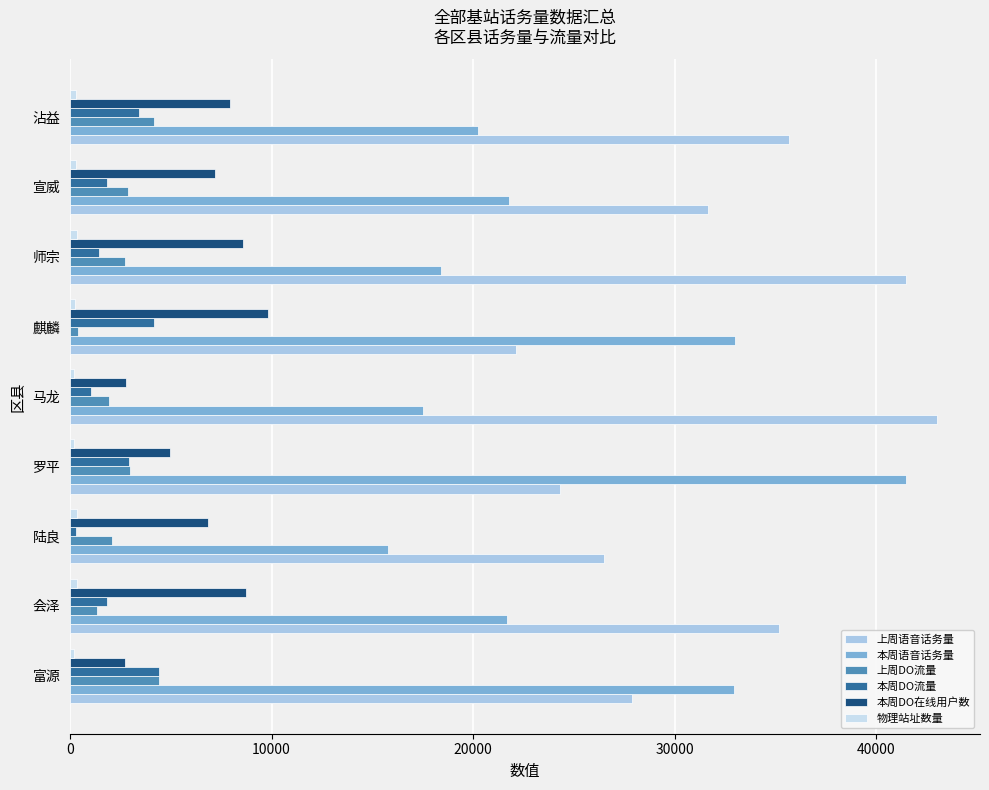

What is the minimum value shown in the chart?

188